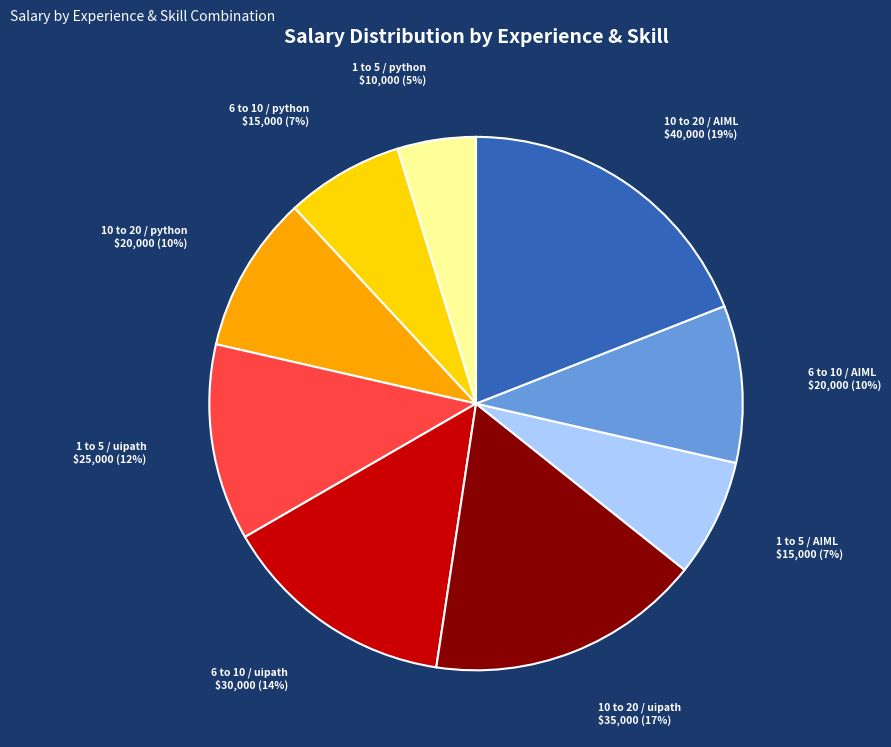

To the nearest percent, what is the difference between the largest and smallest slice percentages?

14%